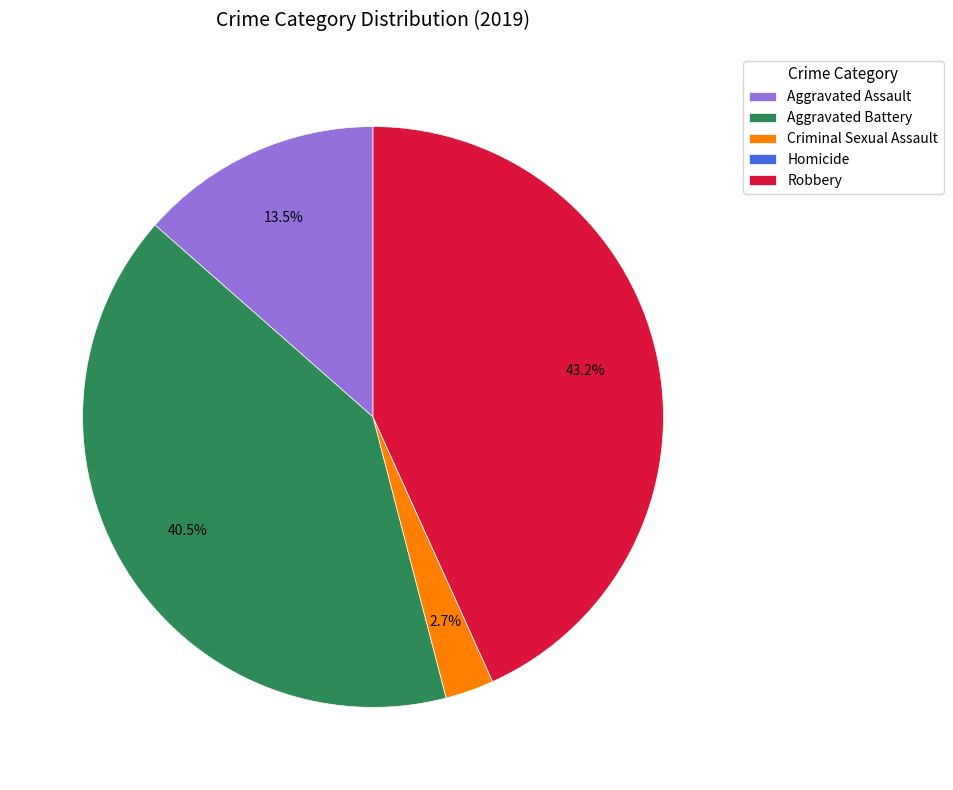

What is the total percentage of Criminal Sexual Assault and Robbery?

45.9%